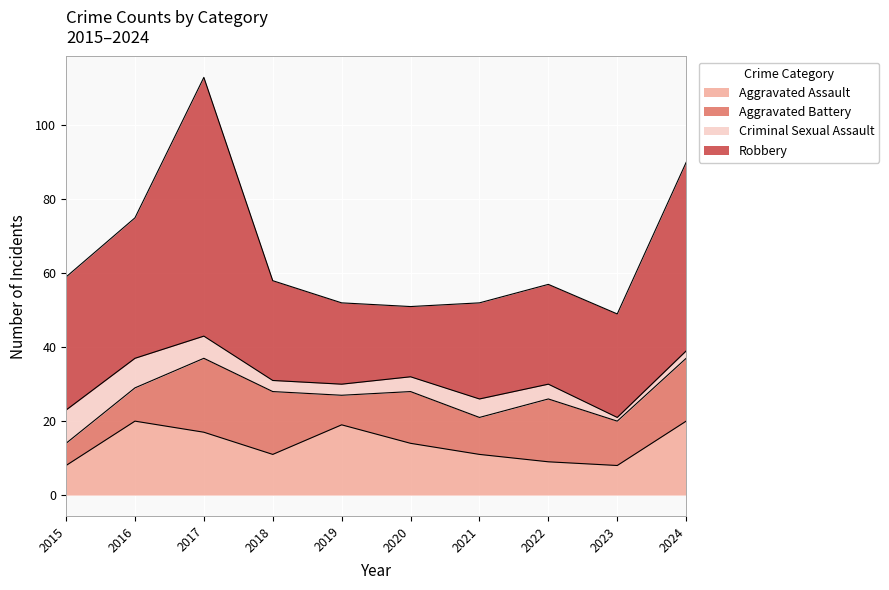

Which series changed the most between 2016 and 2023?

Aggravated Assault